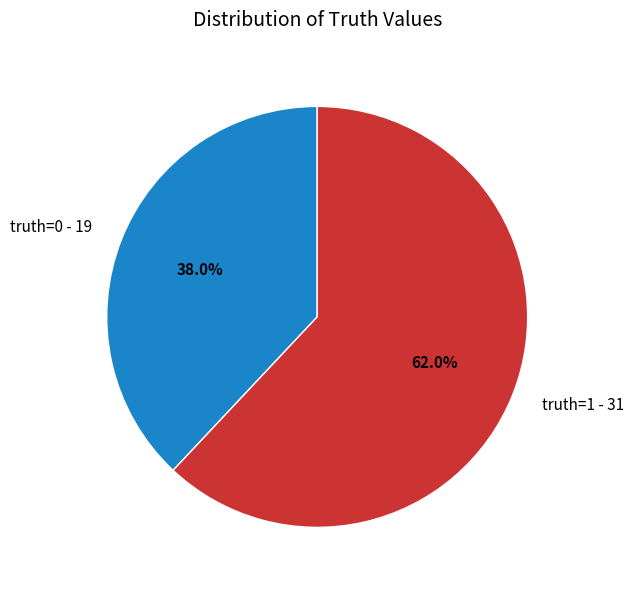

Approximately how many times larger is the value at truth=0 - 19 compared to truth=1 - 31?

0.6